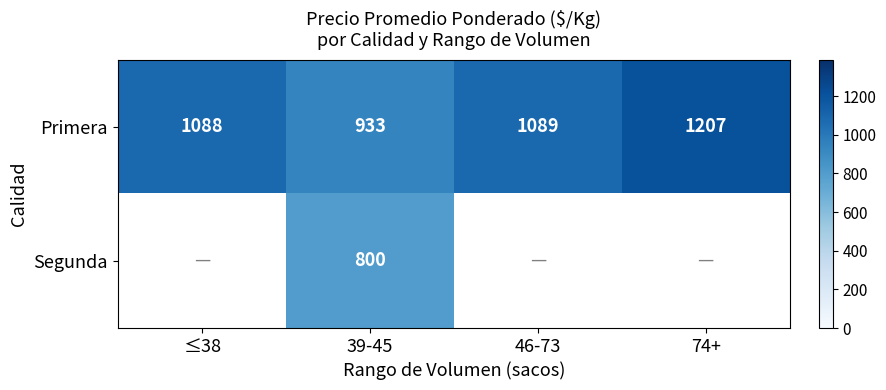

How many values in the Primera series are below 1089?

2